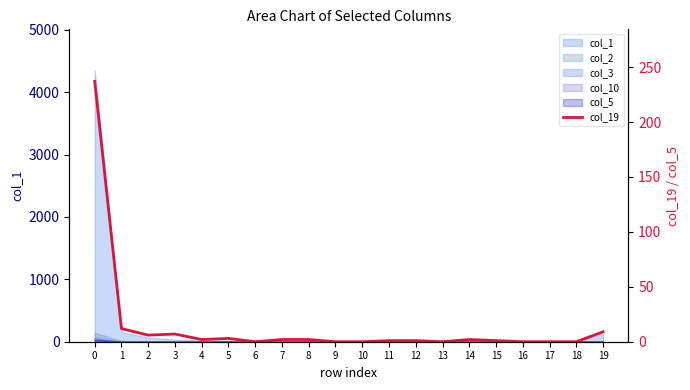

Rank the categories by value from highest to lowest.

0, 1, 19, 3, 2, 5, 4, 7, 8, 14, 11, 12, 15, 6, 9, 10, 13, 16, 17, 18